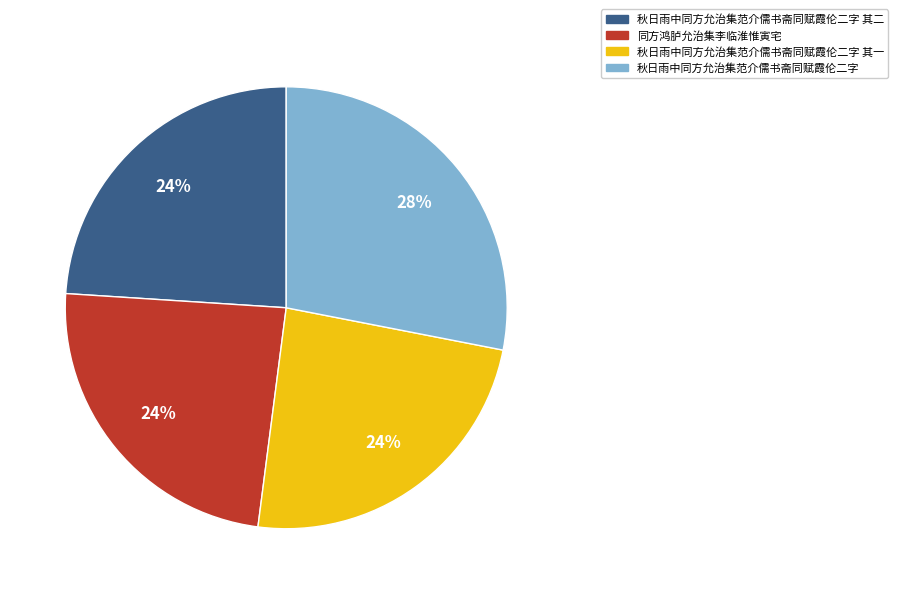

Does 同方鸿胪允治集李临淮惟寅宅 represent more than half of the total?

No